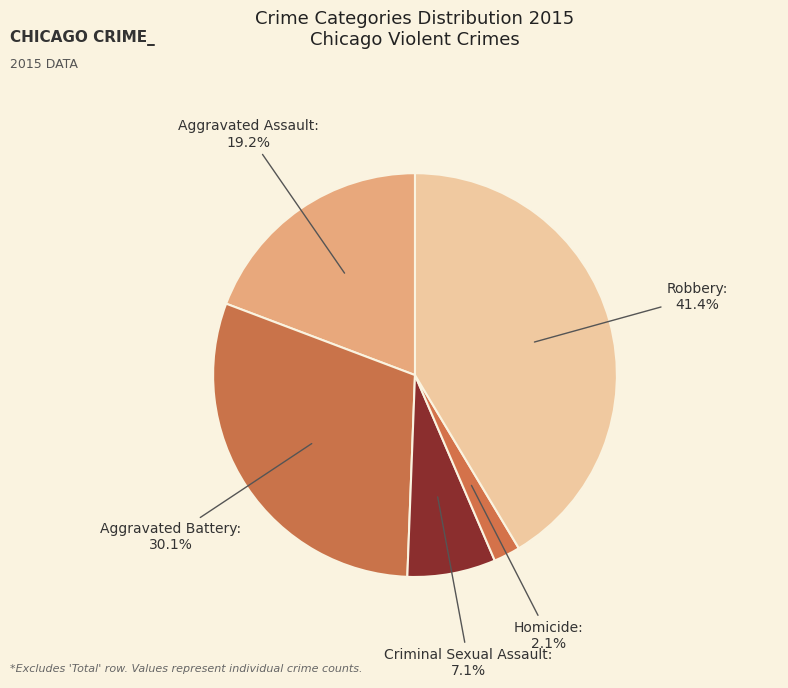

Count the number of slices in the pie.

5